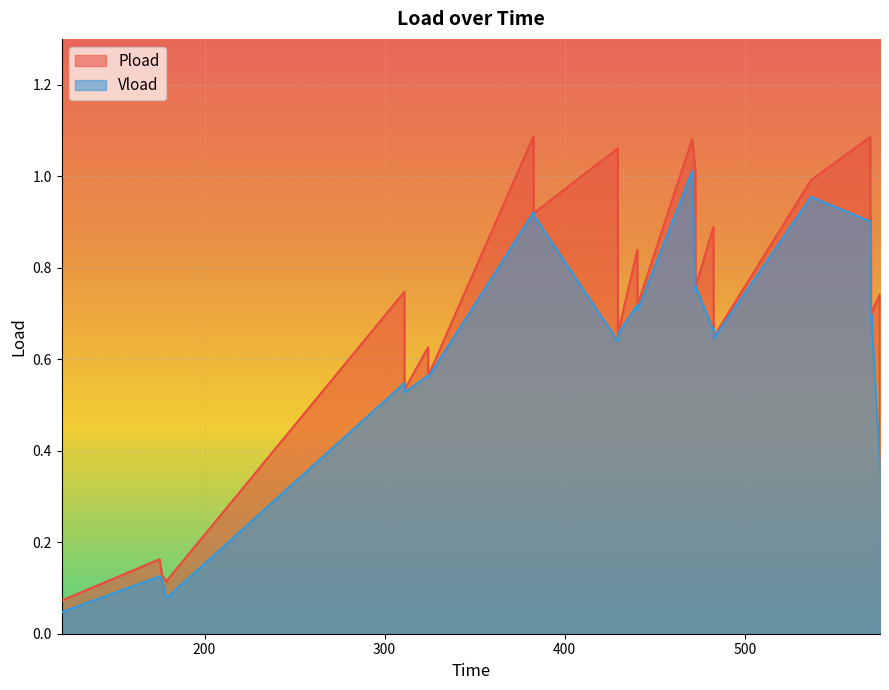

List the series in order of their peak value, highest first.

Pload, Vload